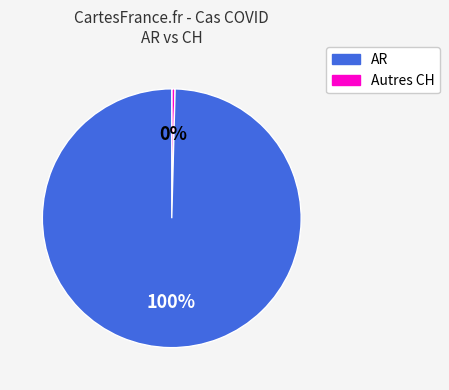

Is there a majority slice in this chart?

Yes